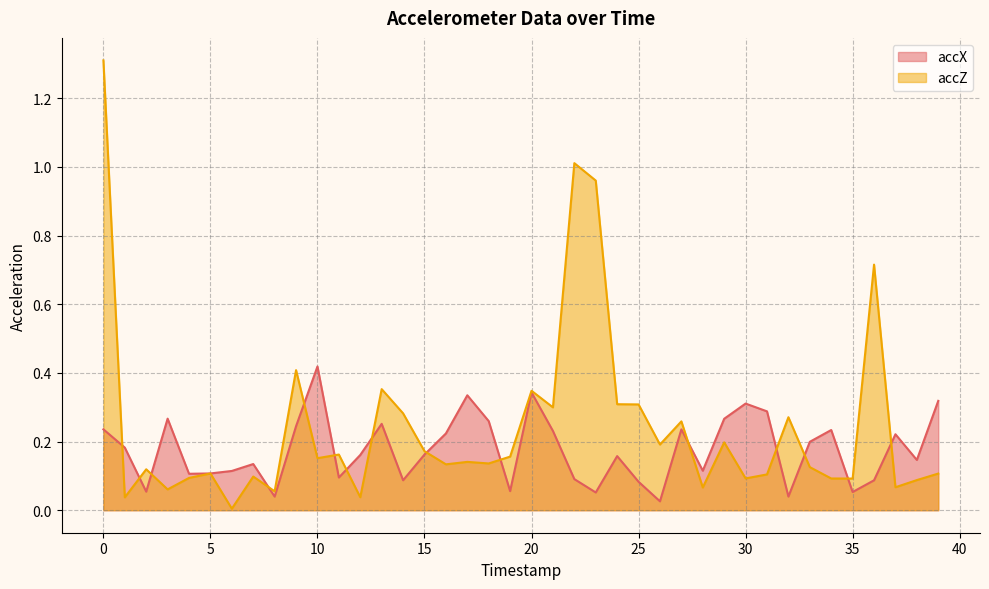

What value does the accX series have at 6?

0.1